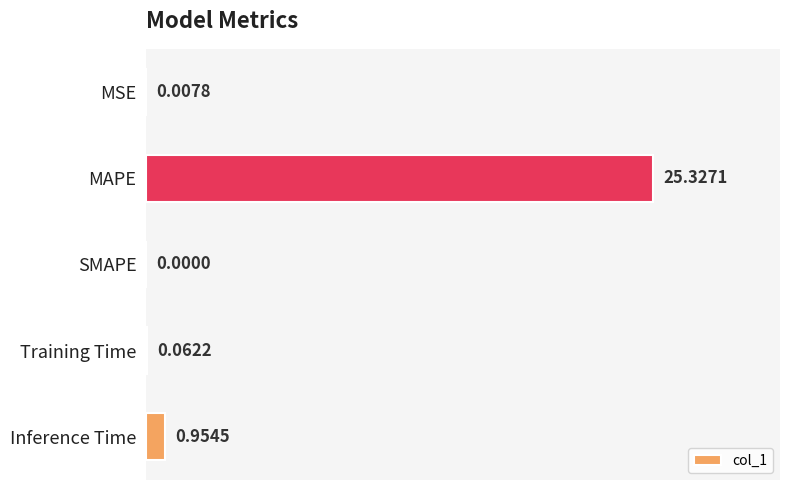

Between Inference Time and MSE, which is larger?

Inference Time